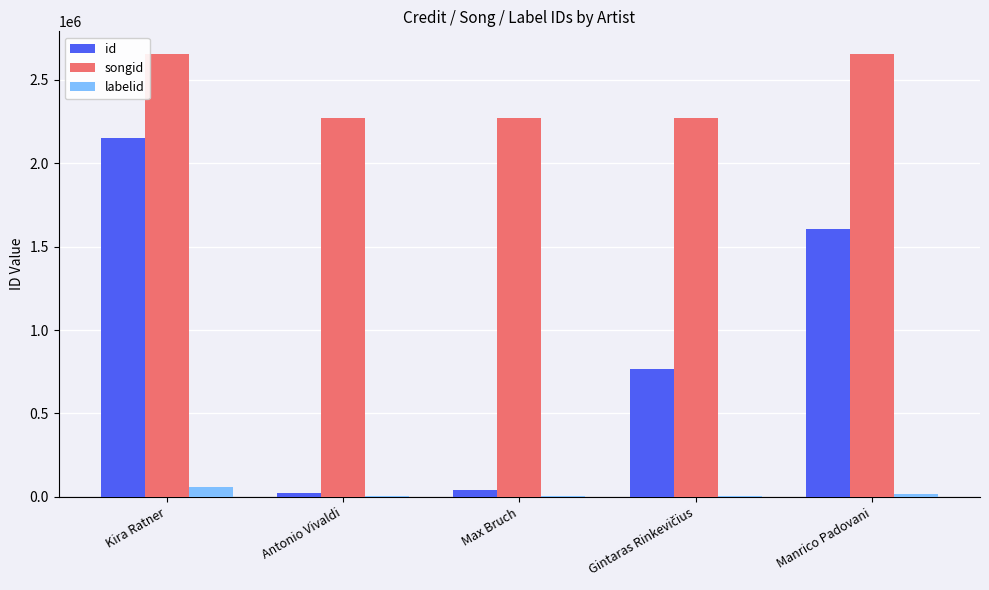

What is the highest value of the songid series?

2656623